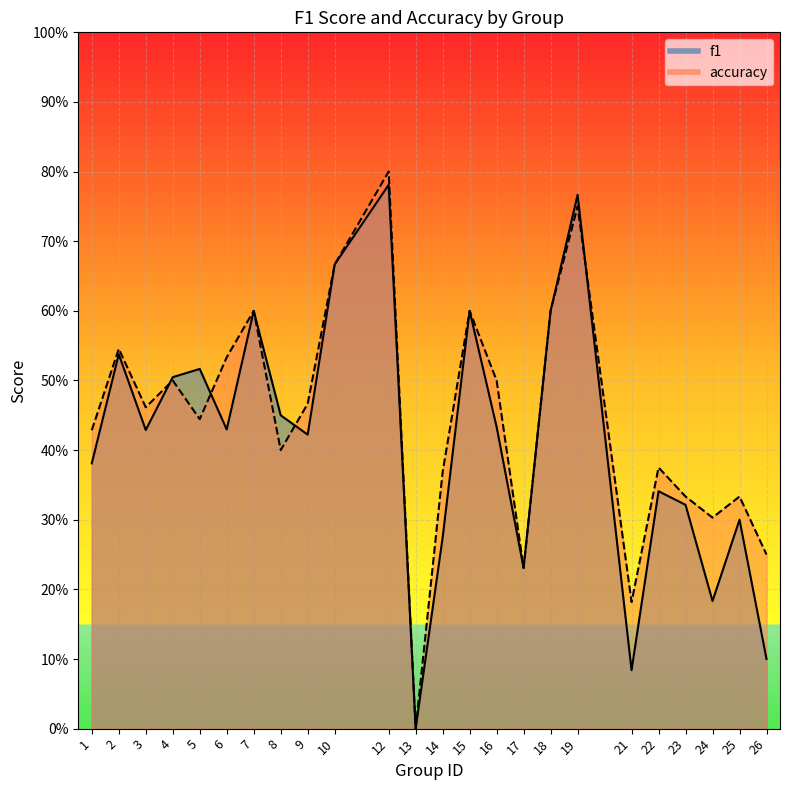

Between 8 and 4, which is larger?

4